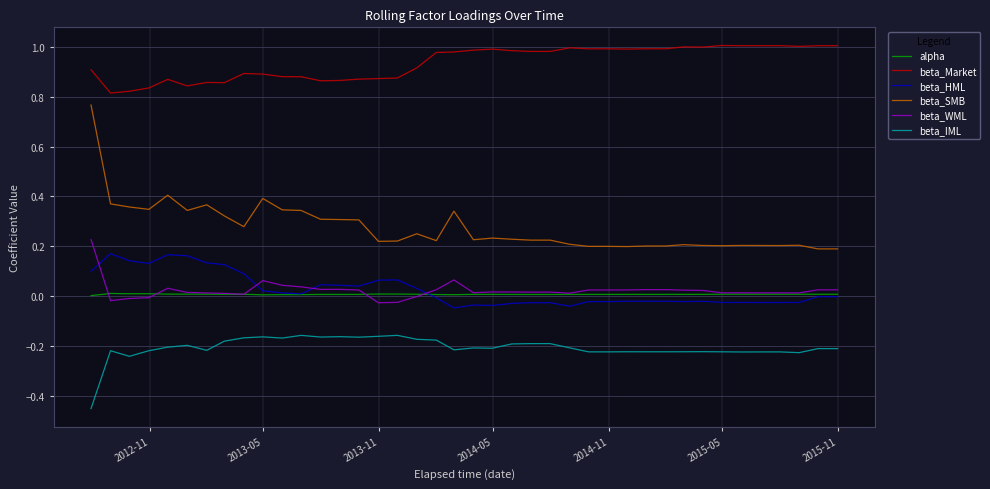

Which series has the largest range (max minus min)?

beta_SMB